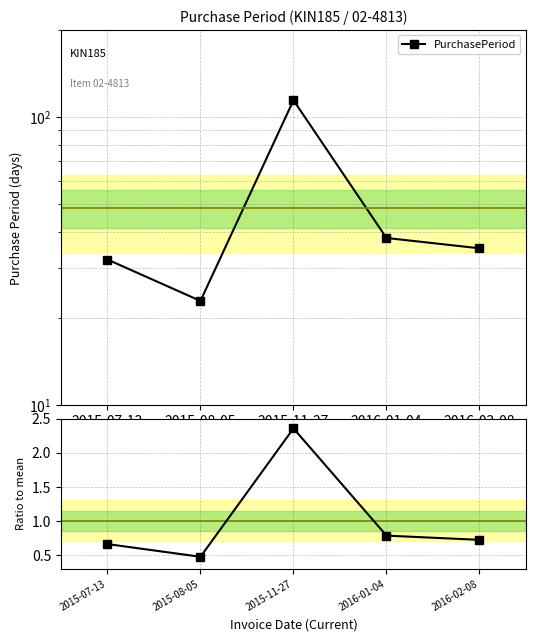

Between 2016-01-04 and 2016-02-08, which series saw the biggest shift?

PurchasePeriod